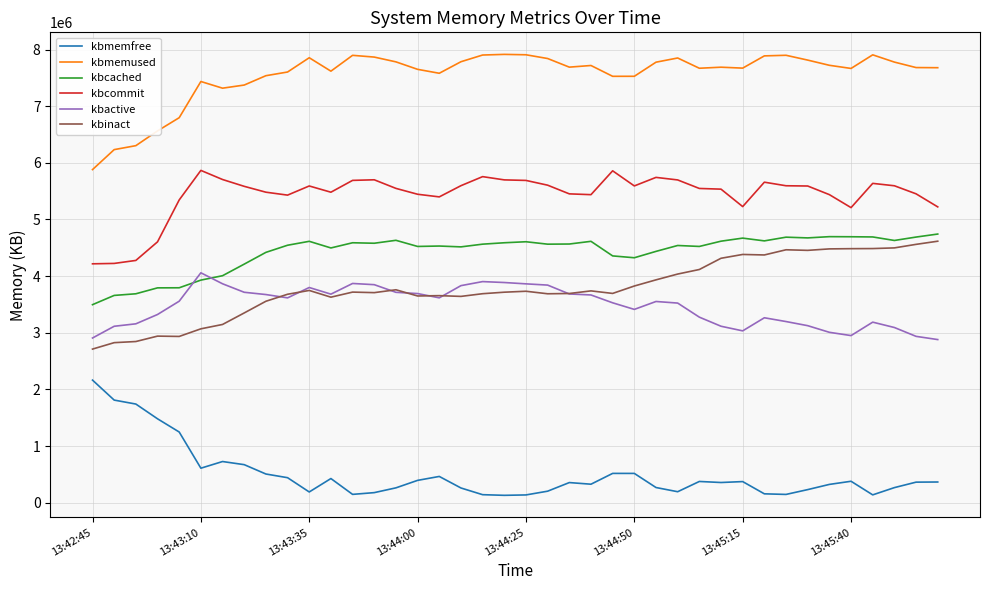

What is the highest value of the kbactive series?

4058148